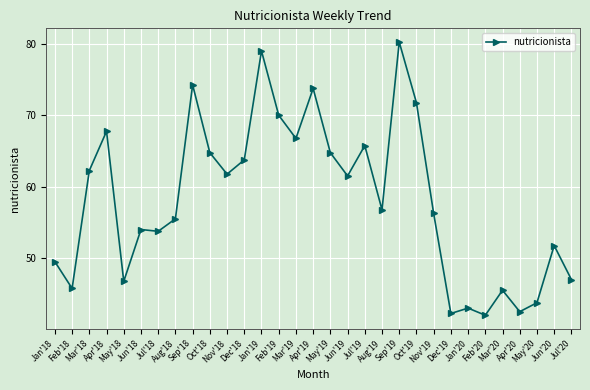

Count the number of categories in the chart.

31